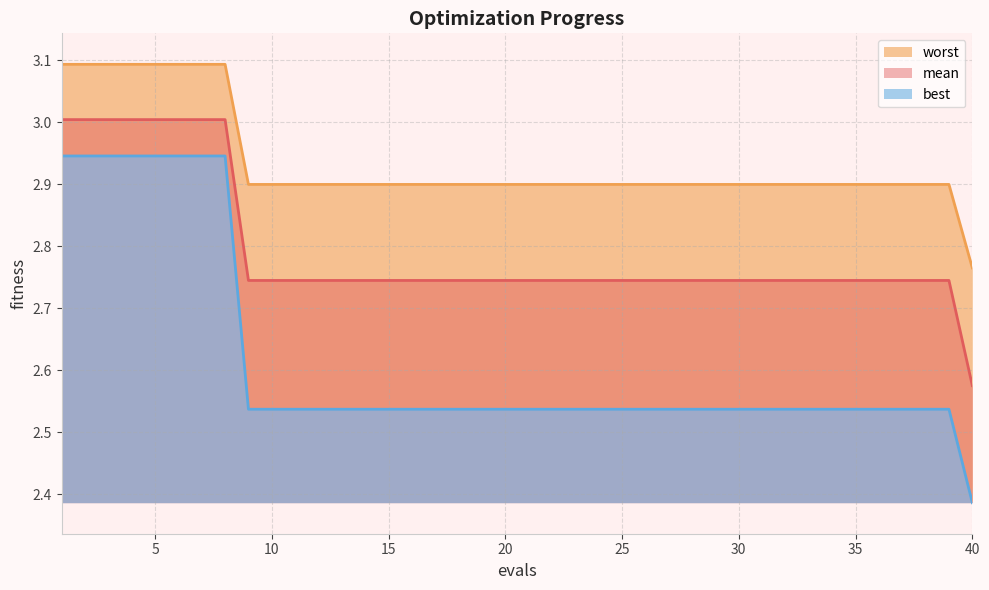

Reading left to right, what are all the values shown in this chart?

mean: 3.0	3.0	3.0	3.0	3.0	3.0	3.0	3.0	2.7	2.7	2.7	2.7	2.7	2.7	2.7	2.7	2.7	2.7	2.7	2.7	2.7	2.7	2.7	2.7	2.7	2.7	2.7	2.7	2.7	2.7	2.7	2.7	2.7	2.7	2.7	2.7	2.7	2.7	2.7	2.6
best: 2.9	2.9	2.9	2.9	2.9	2.9	2.9	2.9	2.5	2.5	2.5	2.5	2.5	2.5	2.5	2.5	2.5	2.5	2.5	2.5	2.5	2.5	2.5	2.5	2.5	2.5	2.5	2.5	2.5	2.5	2.5	2.5	2.5	2.5	2.5	2.5	2.5	2.5	2.5	2.4
worst: 3.1	3.1	3.1	3.1	3.1	3.1	3.1	3.1	2.9	2.9	2.9	2.9	2.9	2.9	2.9	2.9	2.9	2.9	2.9	2.9	2.9	2.9	2.9	2.9	2.9	2.9	2.9	2.9	2.9	2.9	2.9	2.9	2.9	2.9	2.9	2.9	2.9	2.9	2.9	2.8